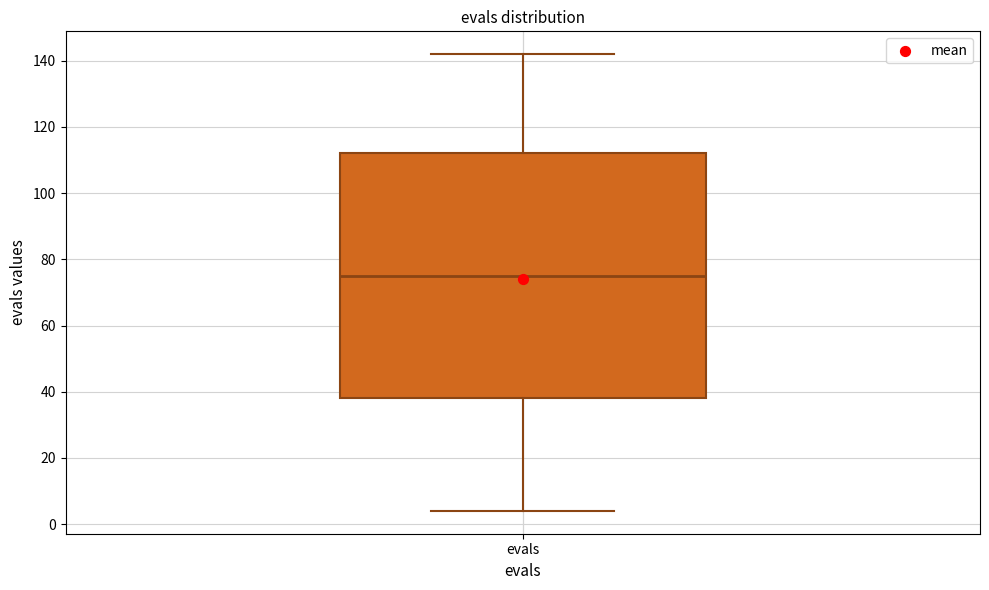

Read this box plot against the y-axis: the position of the median line, the range covered by the box, and the ends of both whiskers. The values are not printed on the chart, so give them approximately, as read against the axis.

median 76, box 38 to 112, whiskers 4 to 142